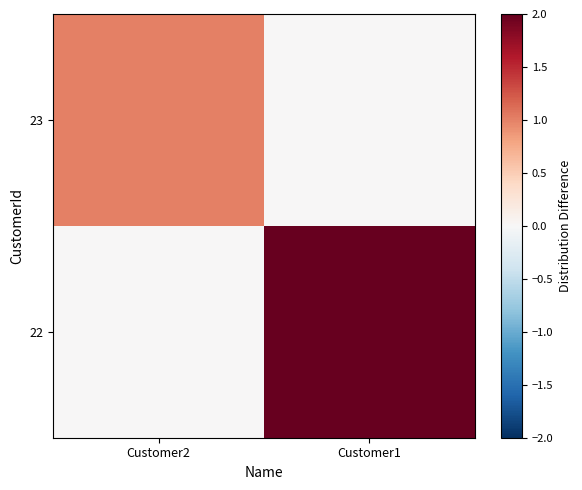

What is the spread (max minus min) of values at Customer1?

2